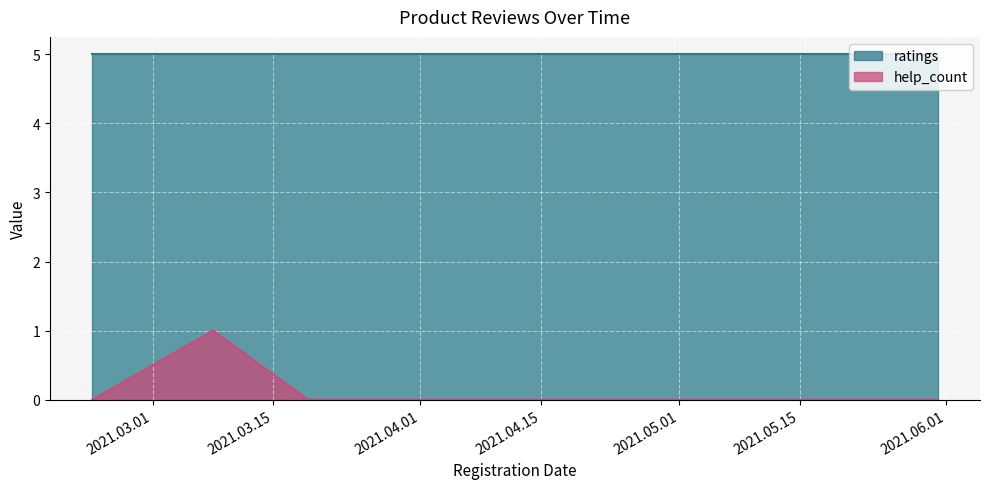

Which label corresponds to the largest value in the chart?

2021.03.08